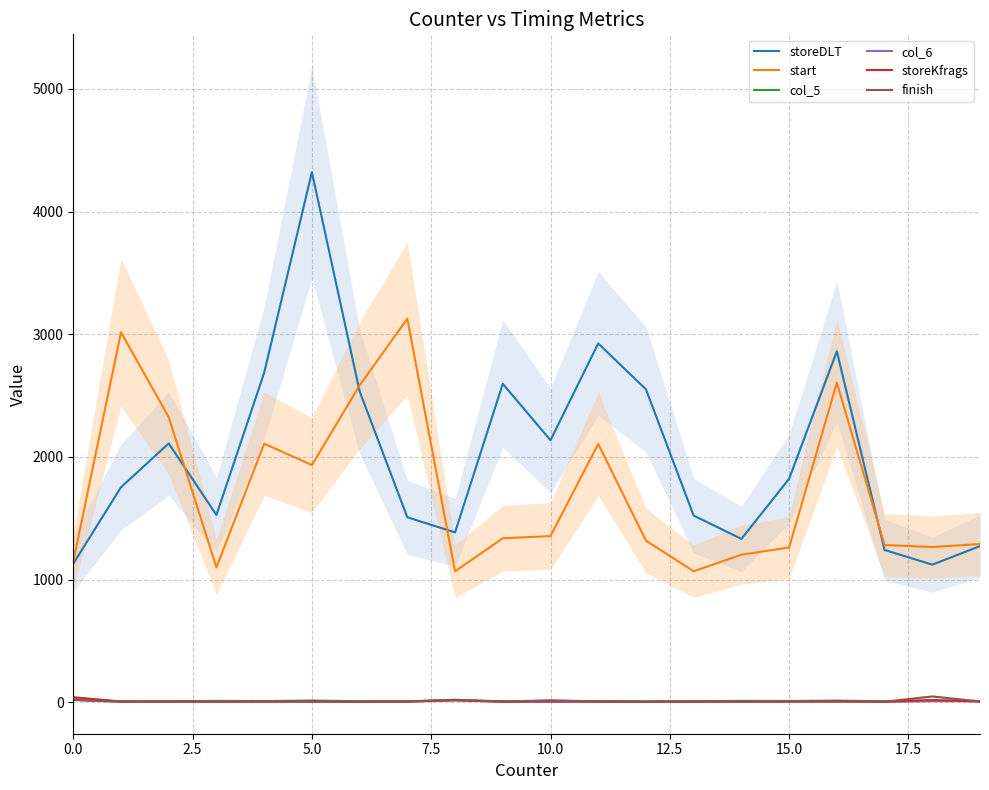

True or false: start and col_6 cross at least once.

False